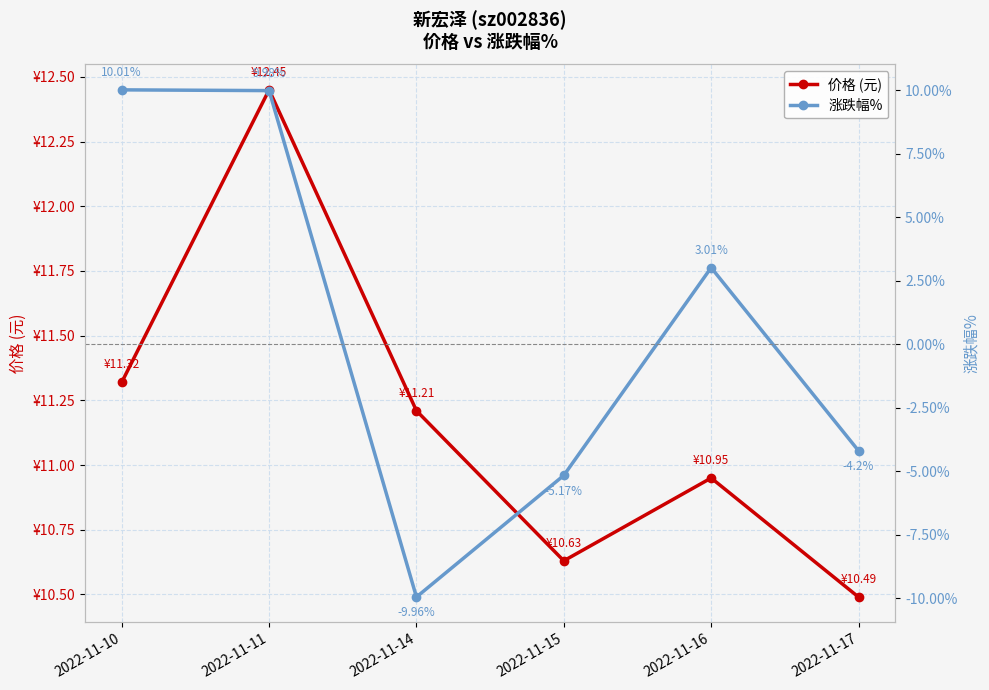

What is the spread (max minus min) of values at 2022-11-17?

14.7